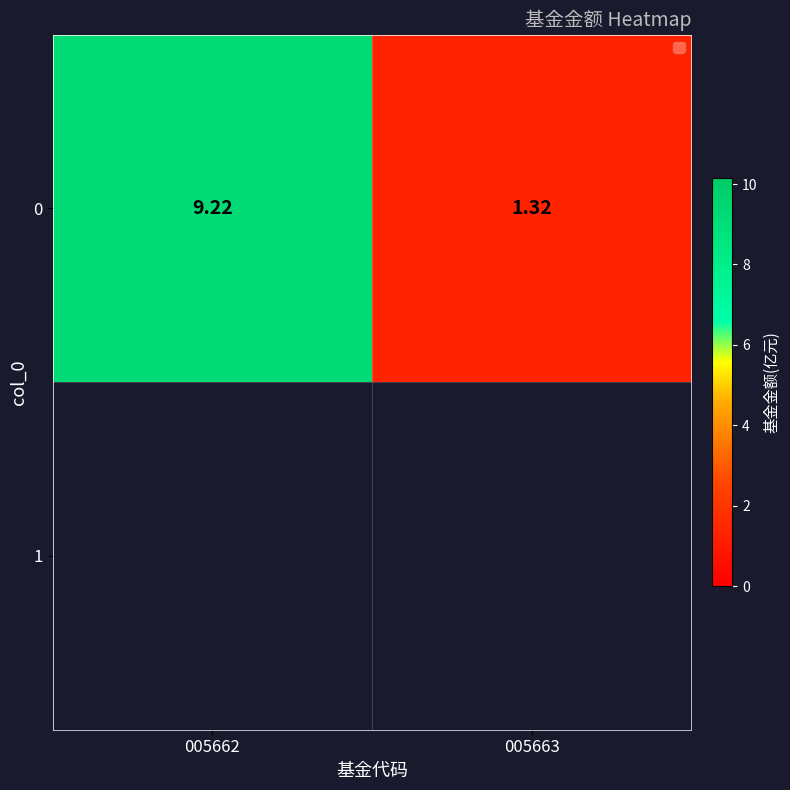

Which label corresponds to the largest value in the chart?

005662